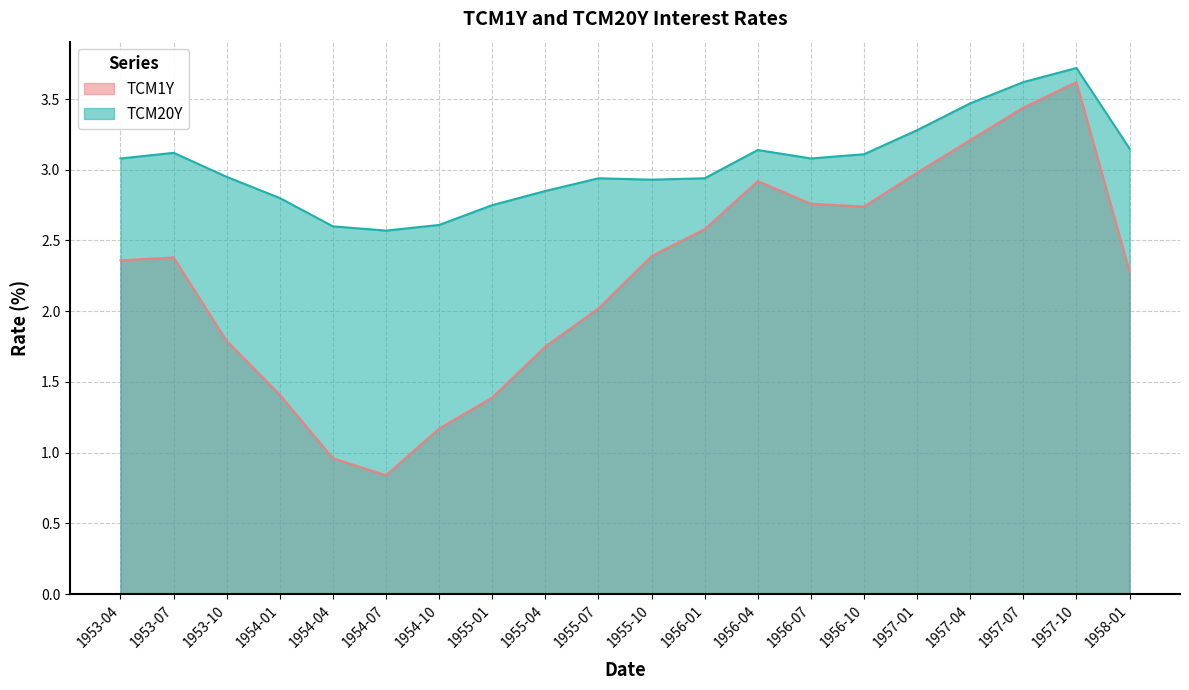

List the series in order of their peak value, highest first.

TCM20Y, TCM1Y